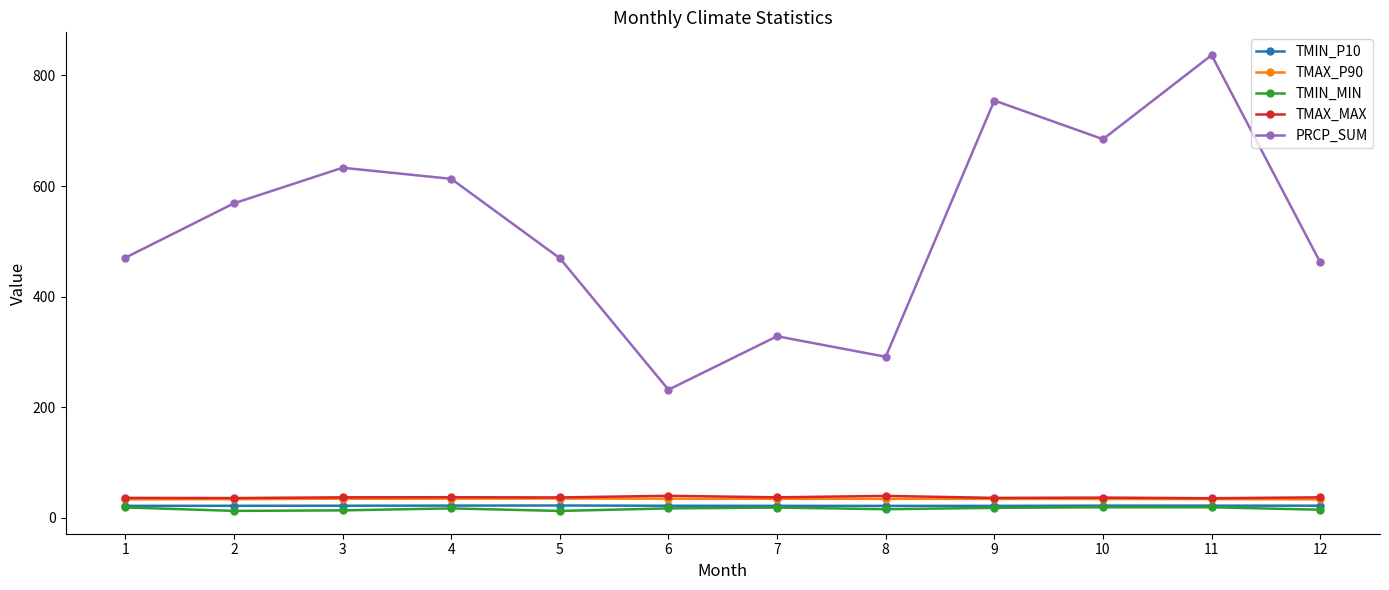

Which series changed the most between 2 and 7?

PRCP_SUM